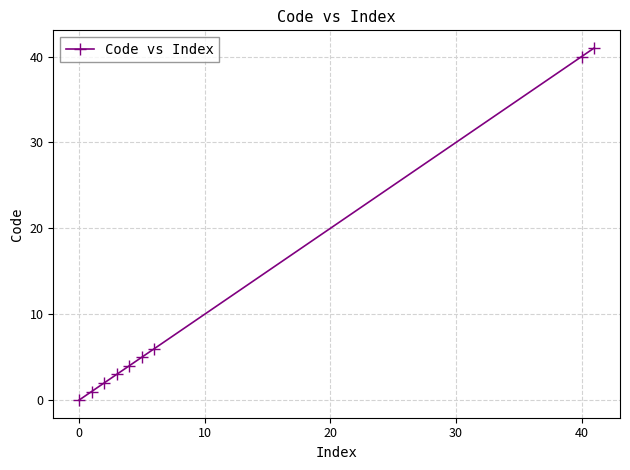

What is the difference between the second highest and minimum values?

40